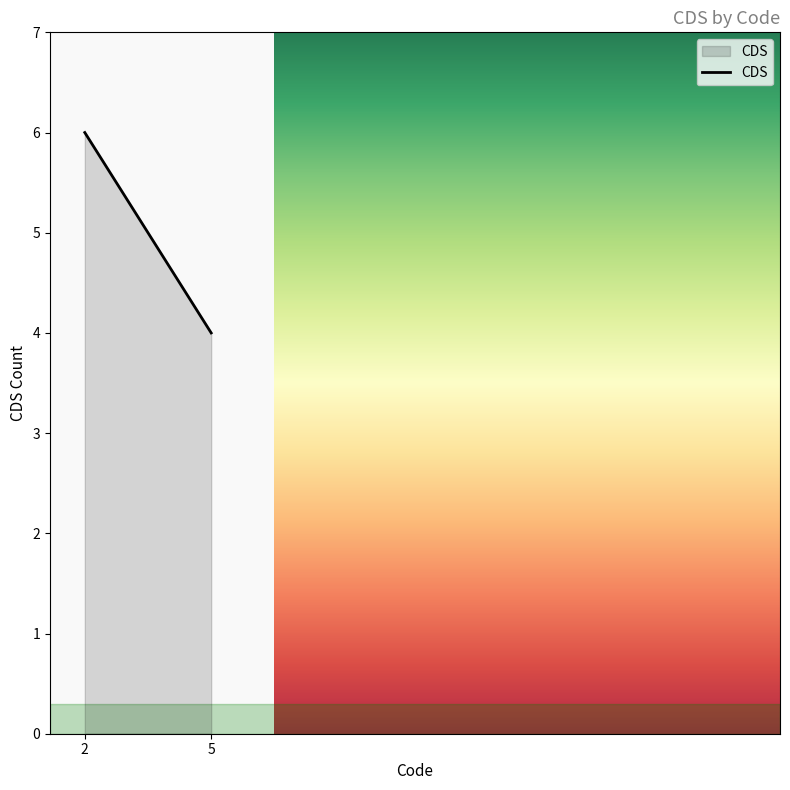

What is the change in value from 2 to 5?

-2